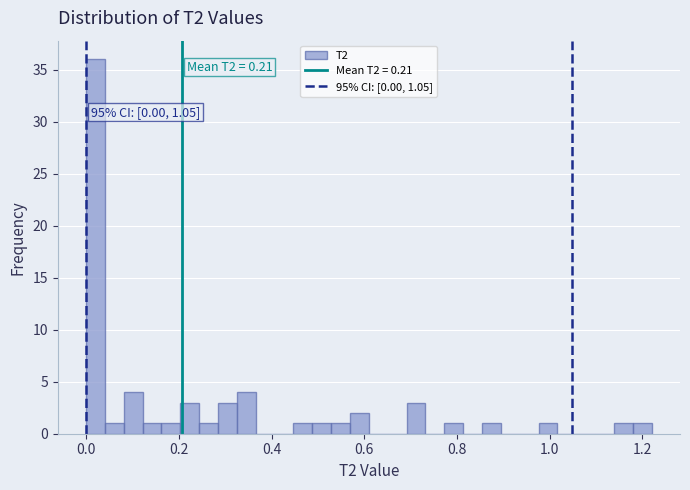

Around what value on the x-axis is the tallest bar? Give the approximate position of its centre, as read against the axis.

0.02